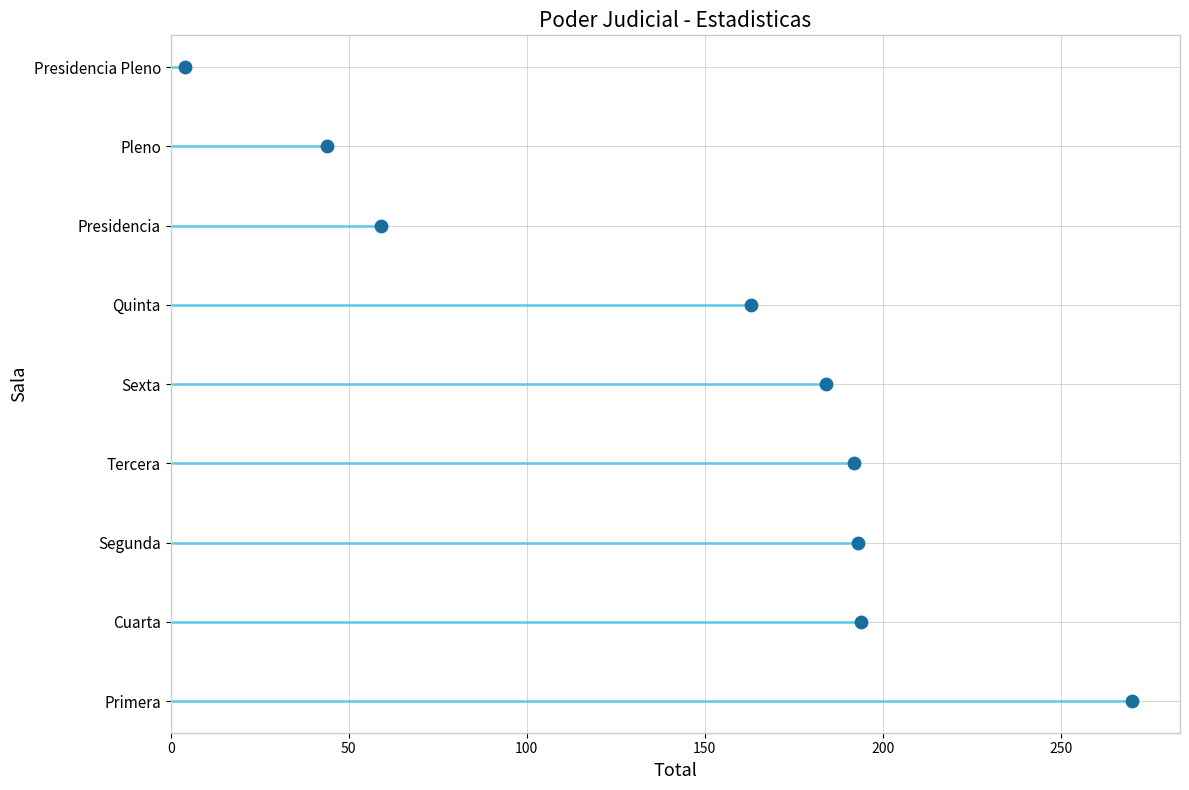

Which has a higher value, 0 or 50?

50